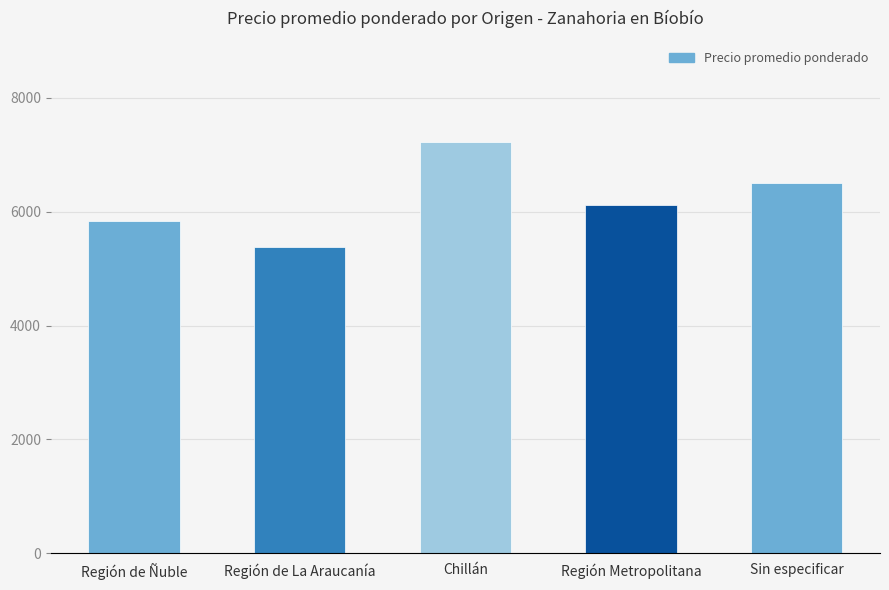

Read the value at Región Metropolitana.

6125